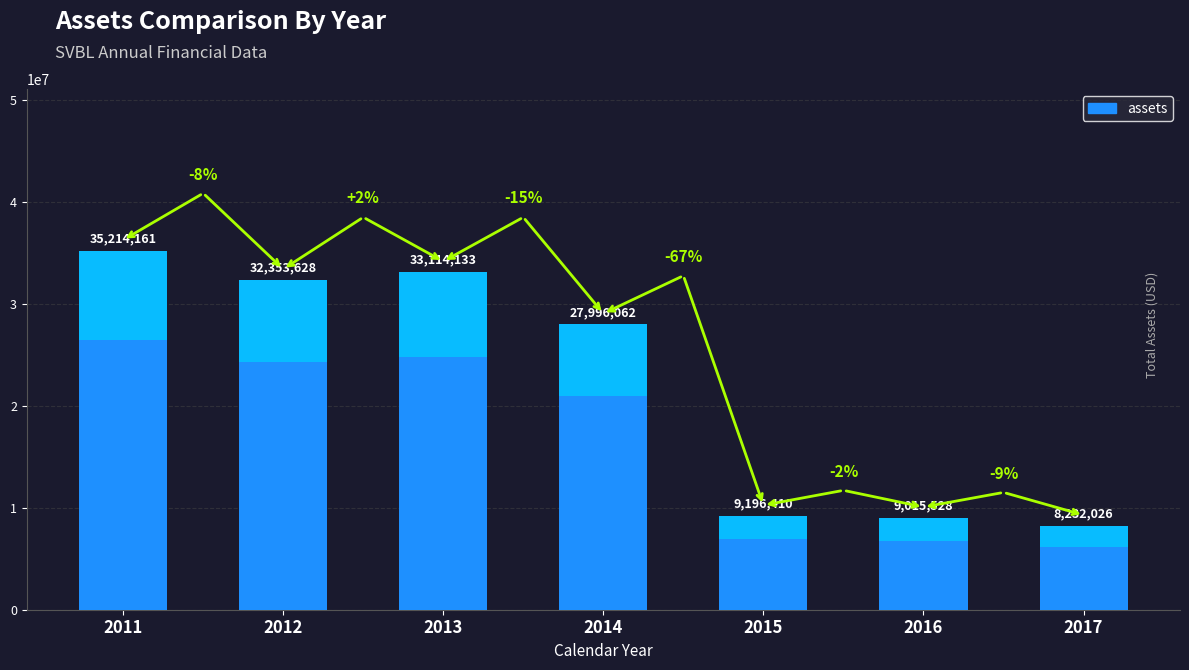

What is the difference between the values at 2014 and 2012?

4357566